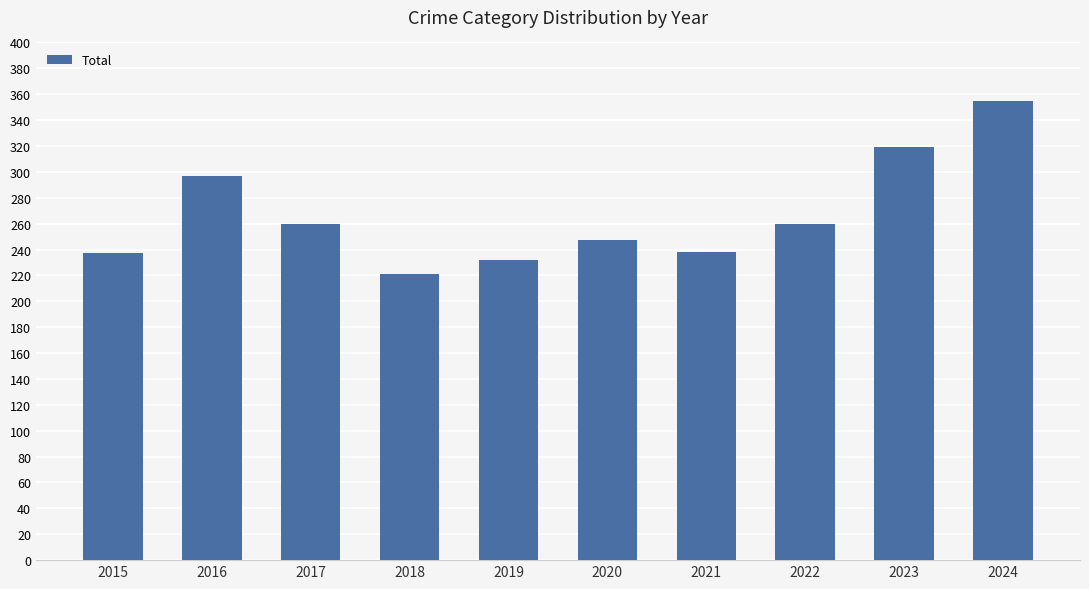

Where is the data nearest to the value 288?

2016